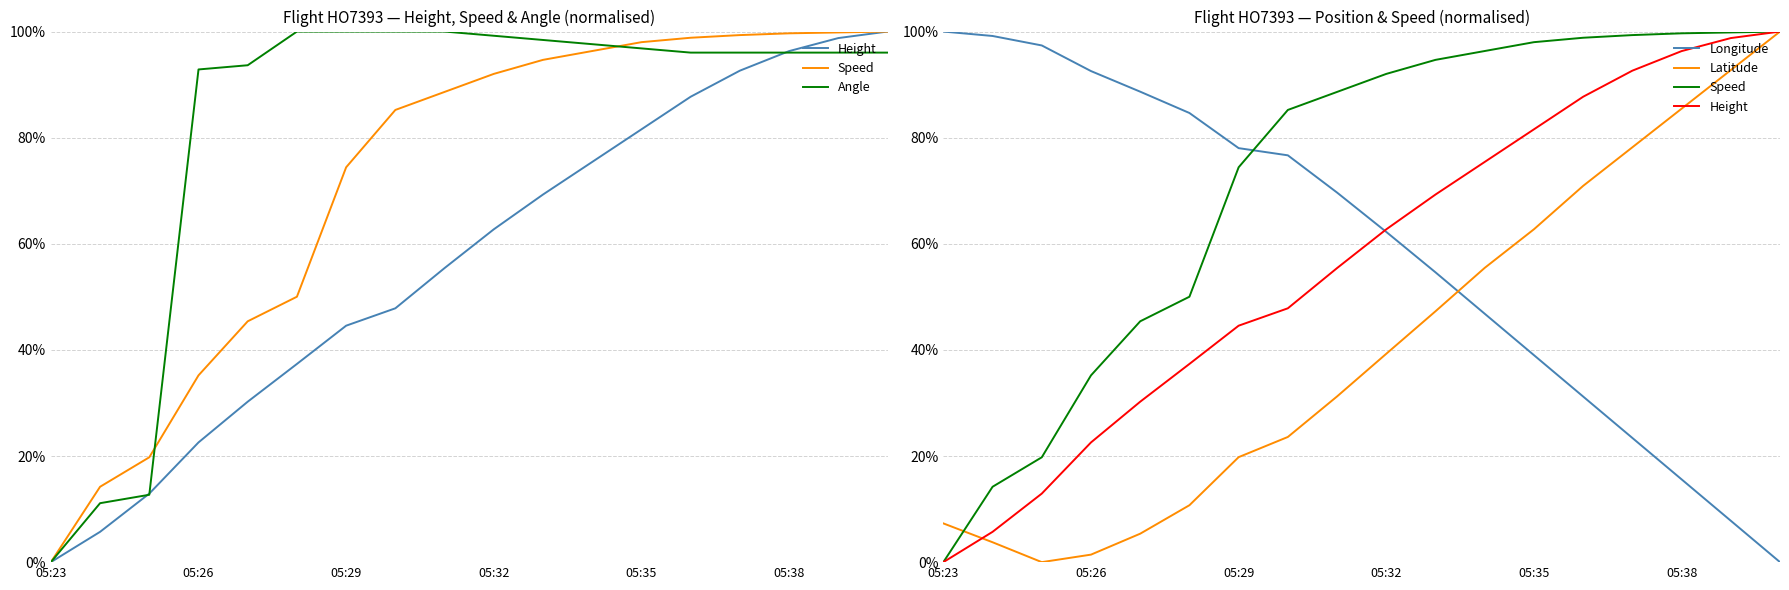

Which category has the lowest value across all series?

05:23